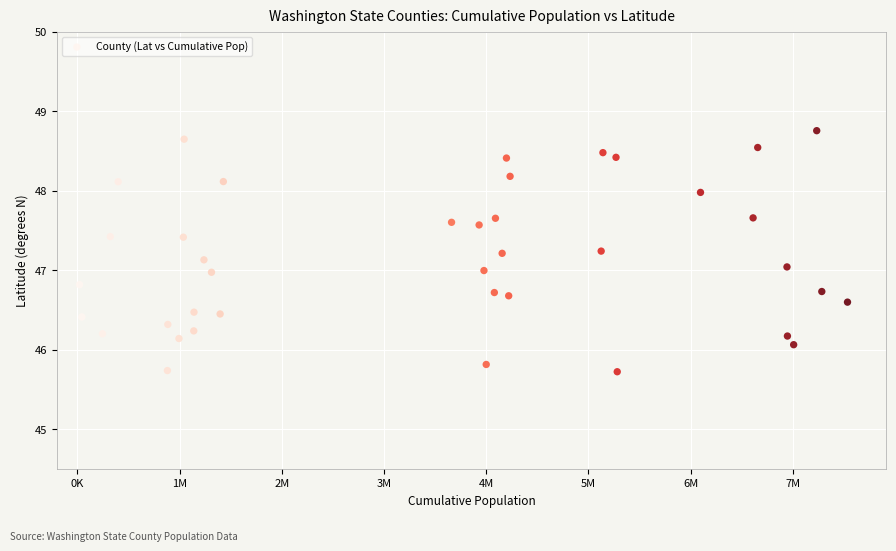

What is the range of X values (max minus min)?

7515832.0